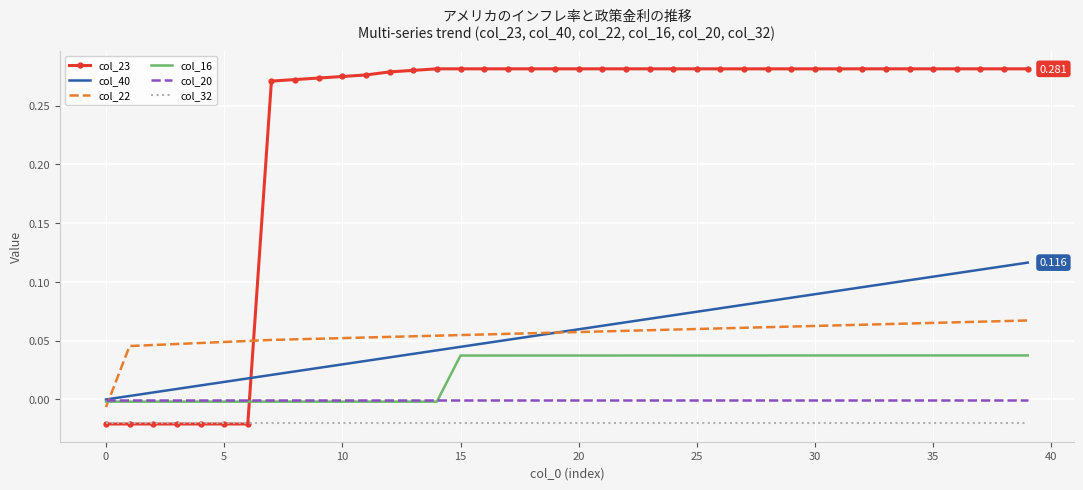

True or false: col_32 and col_16 cross at least once.

False